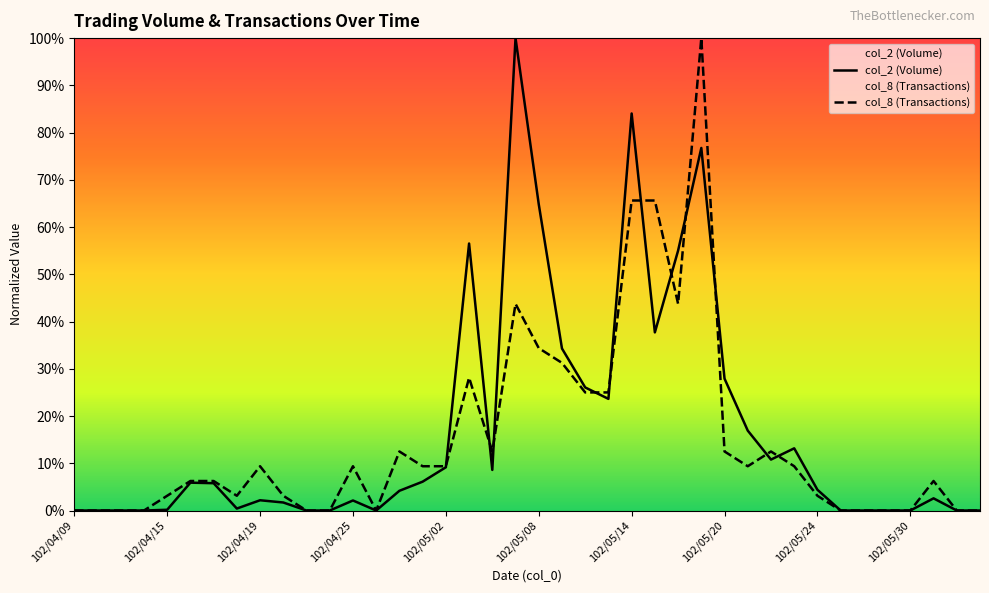

At 30, list the series in order from largest to smallest.

col_8 (Transactions), col_2 (Volume)